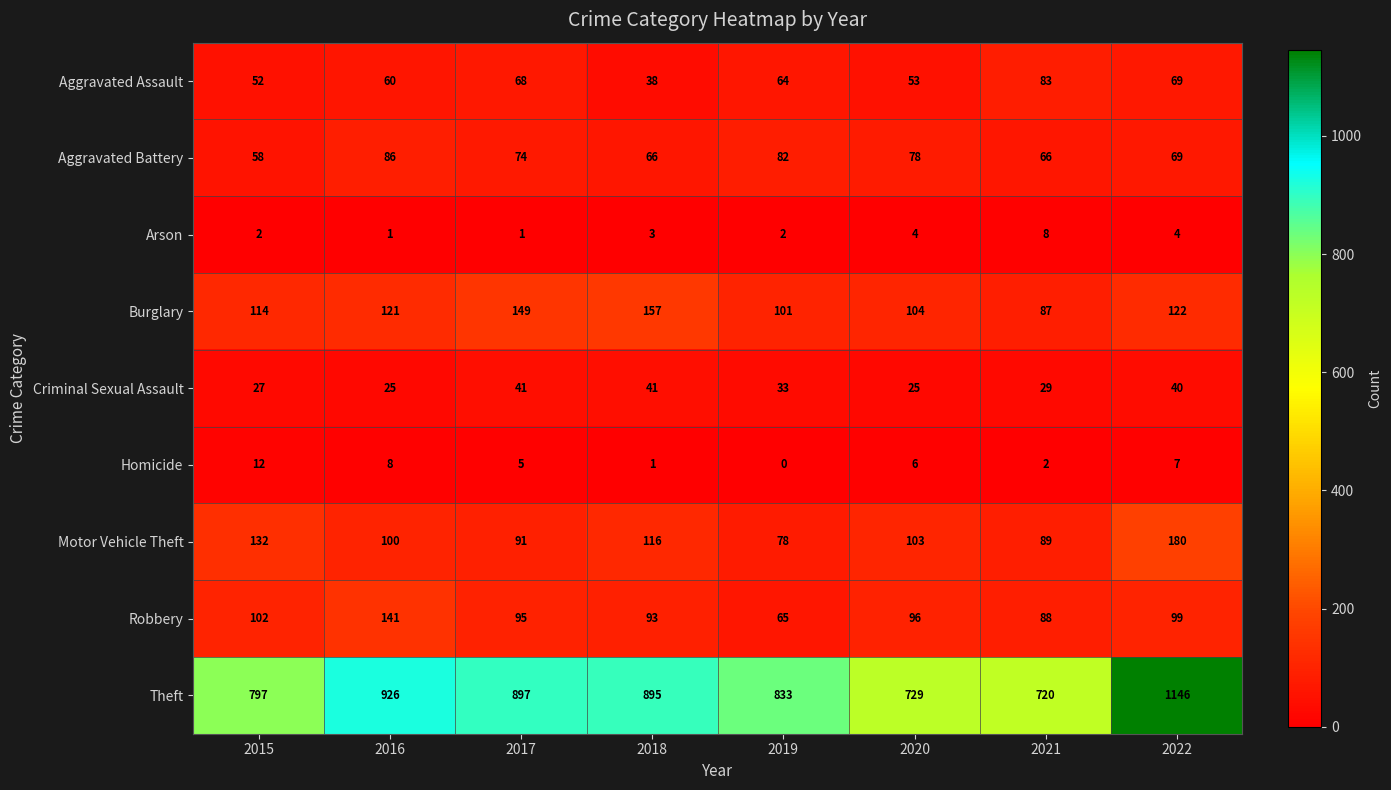

Which category has the lowest value across all series?

2019